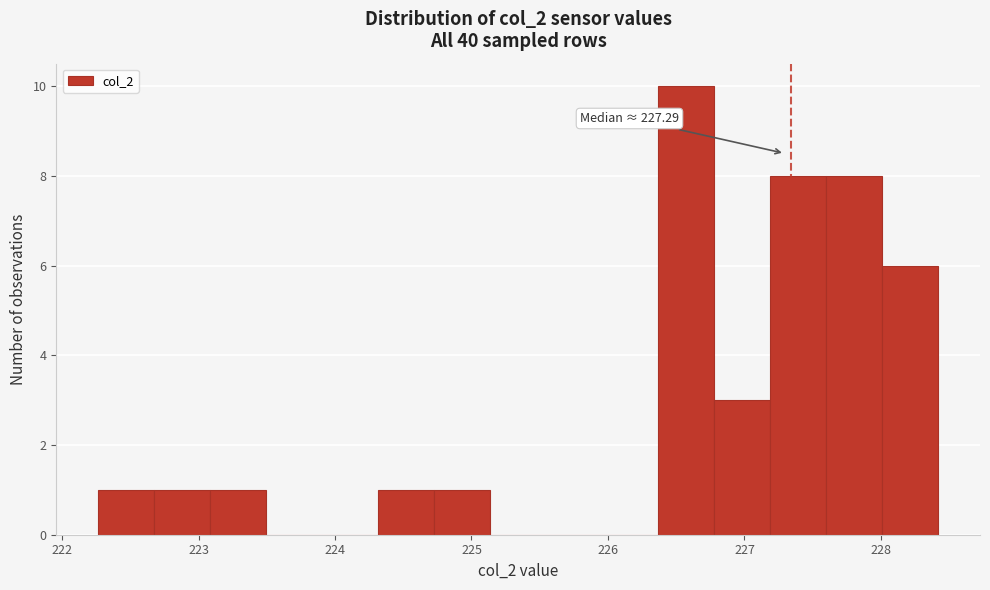

Which range on the x-axis has the tallest bar?

226.4 to 226.8